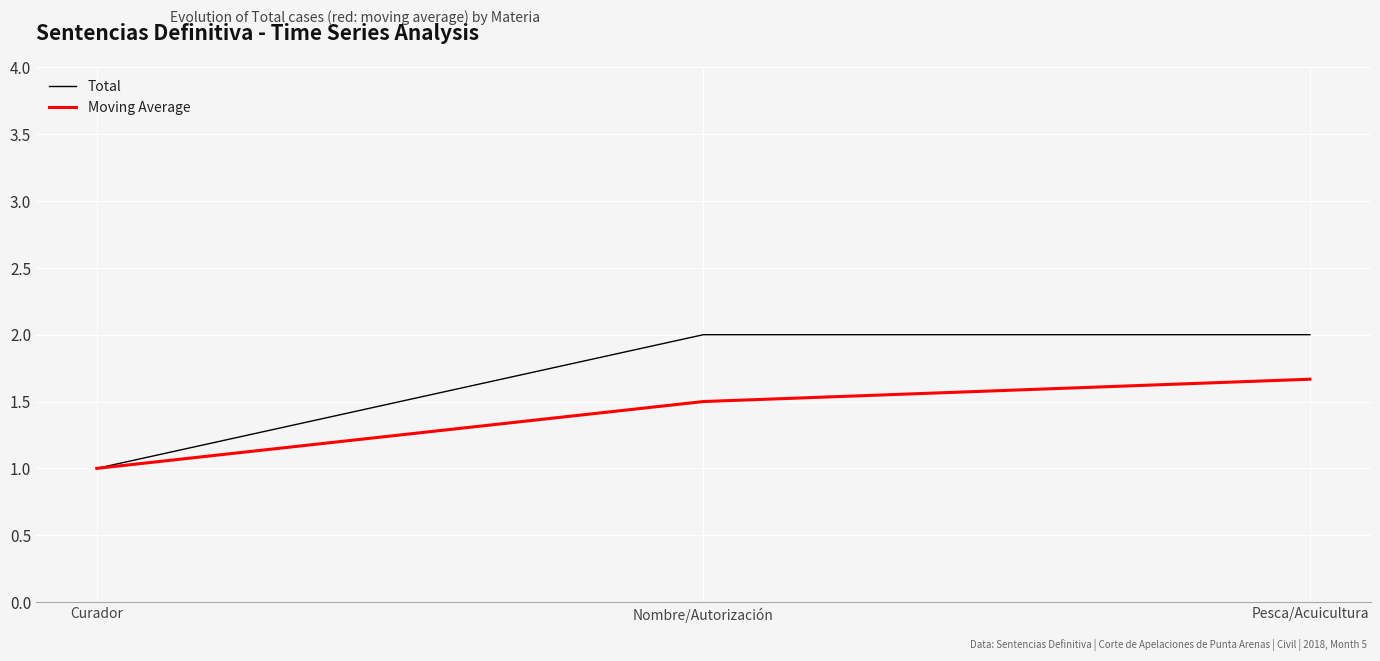

List the series in order of their overall mean, lowest first.

Moving Average, Total